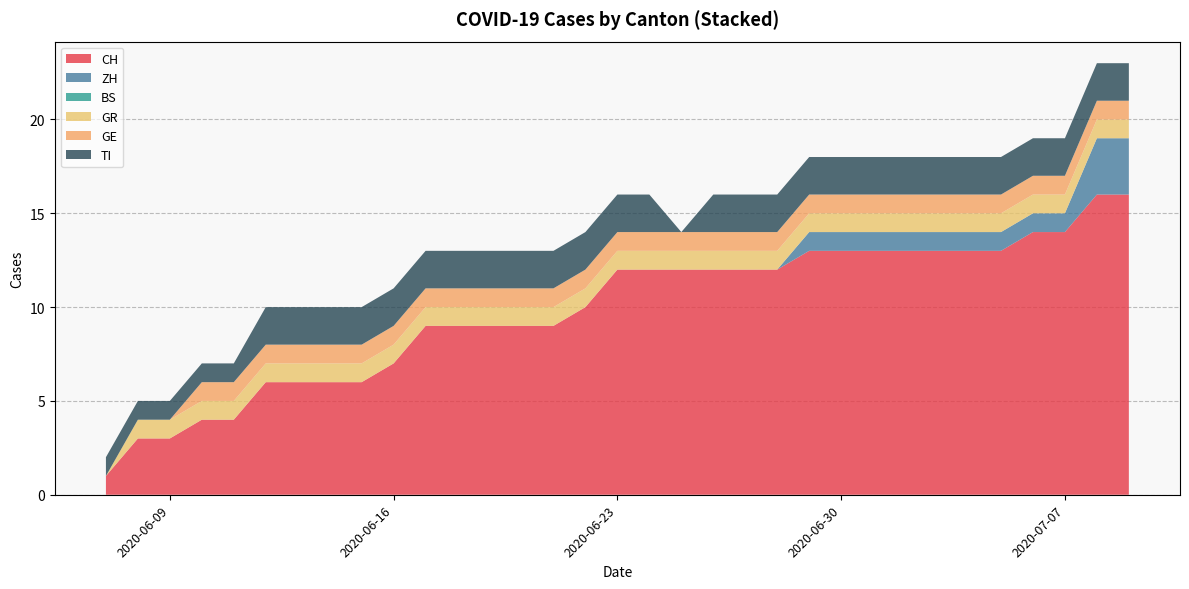

What is the highest value of the CH series?

16